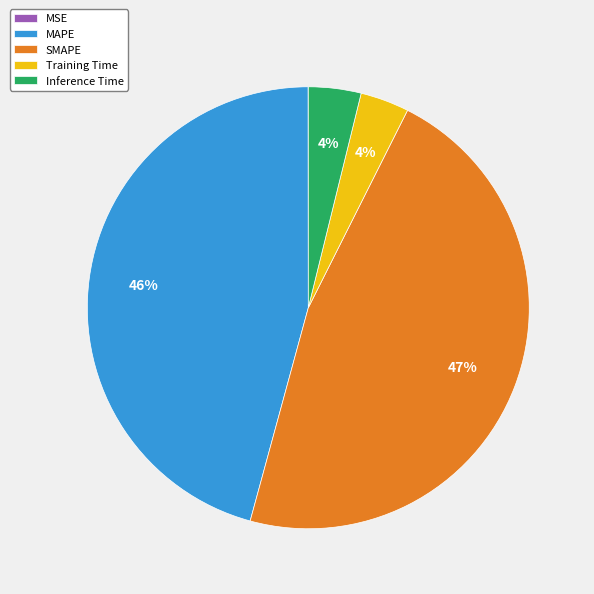

The SMAPE slice represents 47% of the pie. True or false?

True